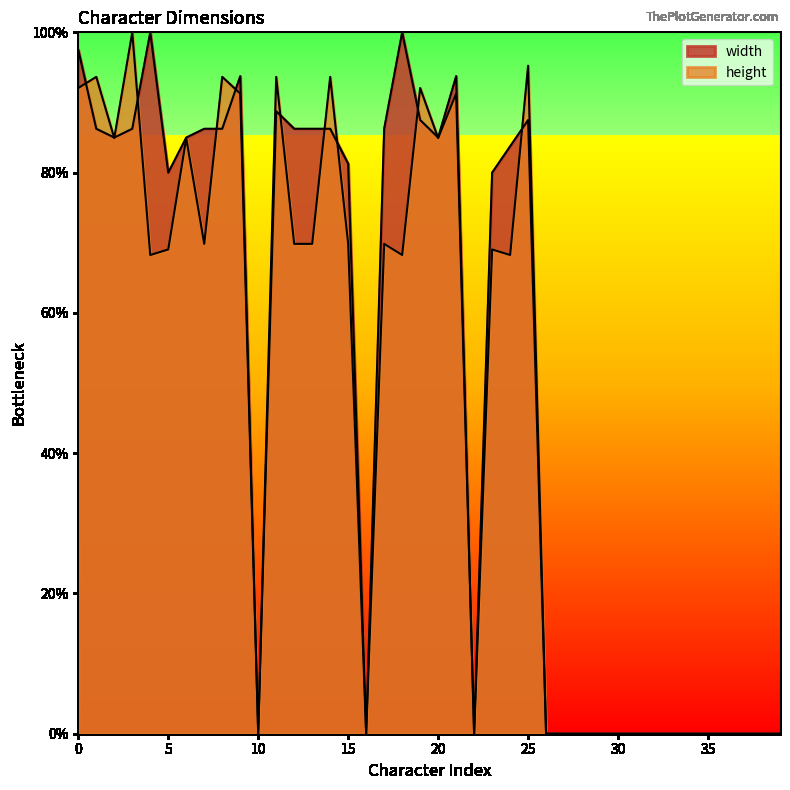

True or false: height has a value of 0.7 at 24.

True